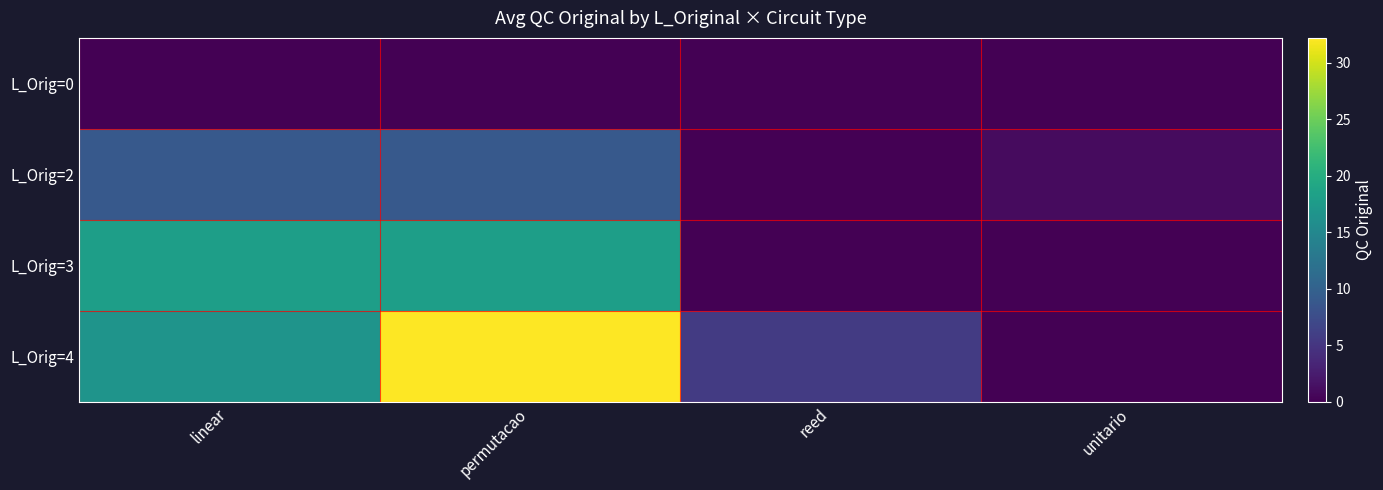

Which series has the largest range (max minus min)?

L_Orig=4